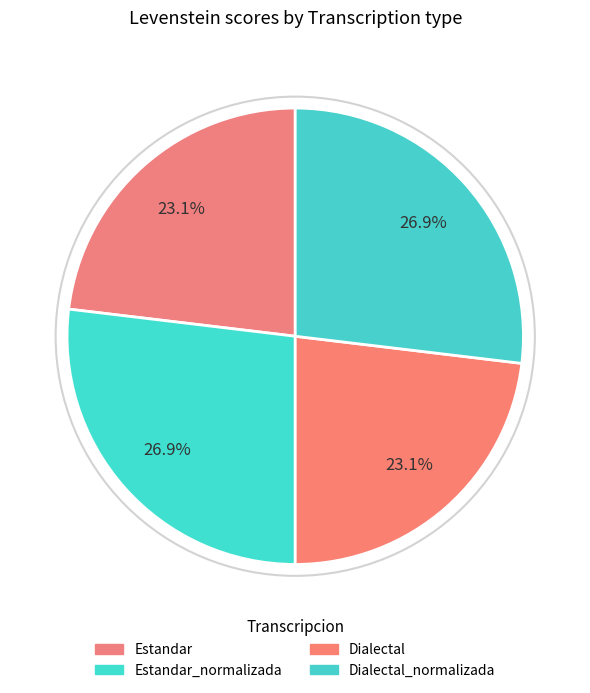

Count the number of slices in the pie.

4